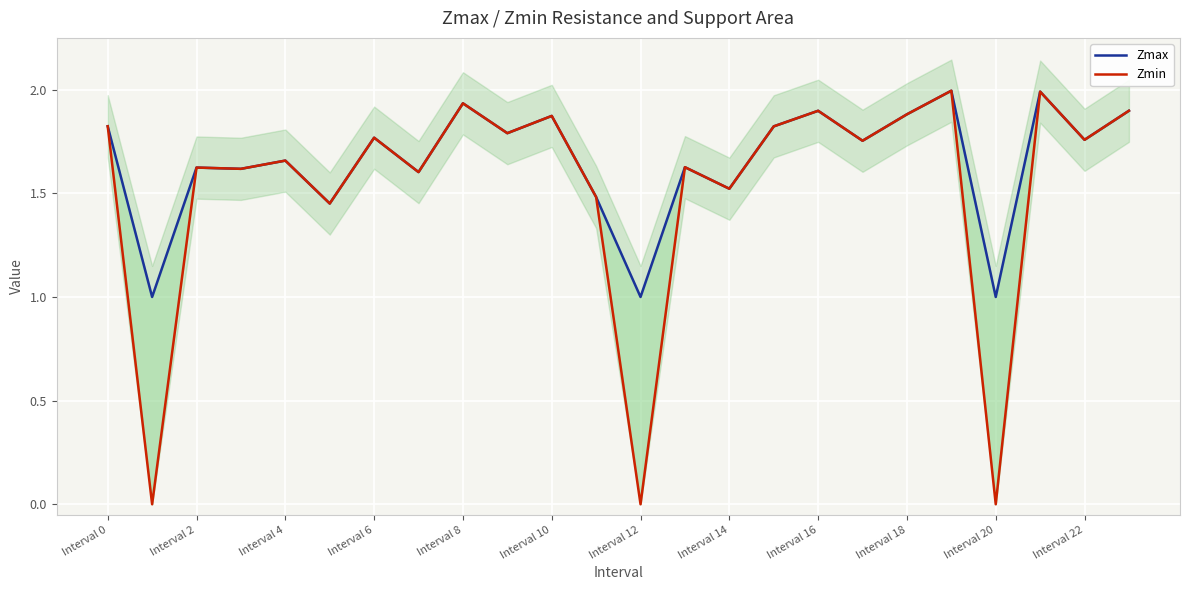

How many lines are shown in the chart?

2